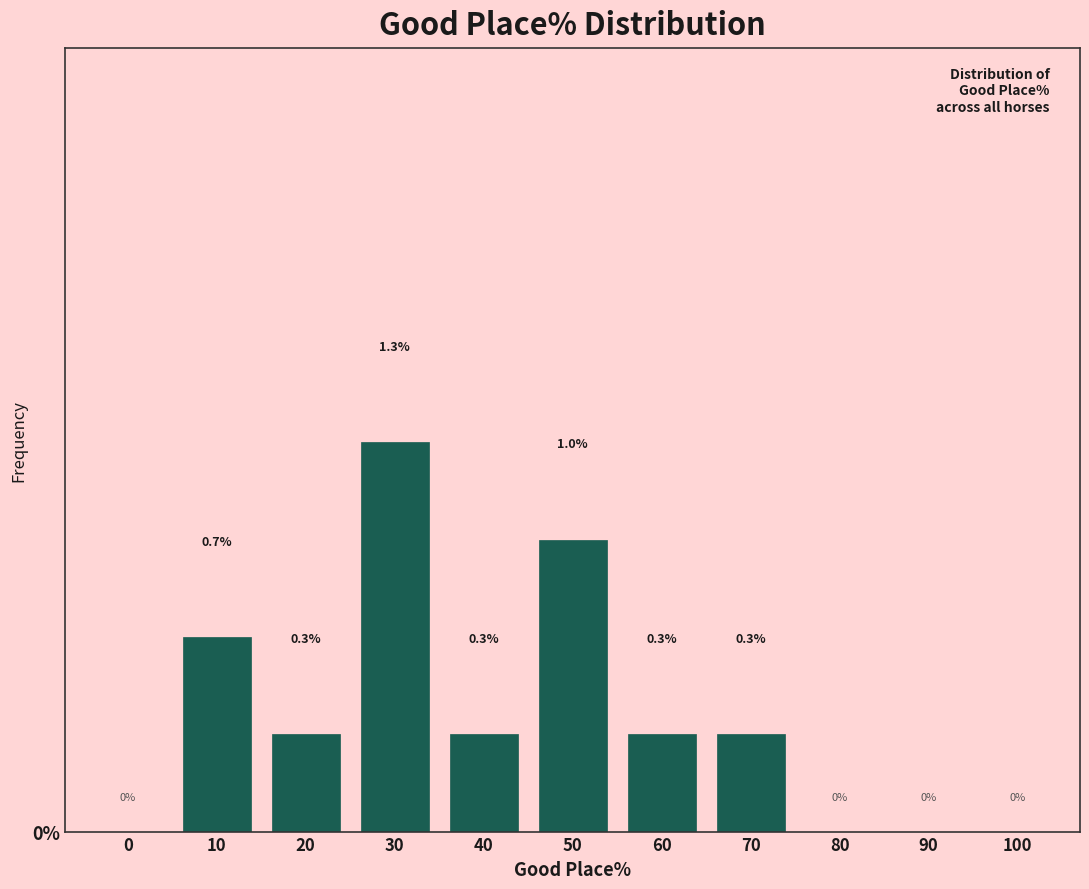

Reading left to right, extract all data points from this chart.

0=0.0	10=0.7	20=0.3	30=1.3	40=0.3	50=1.0	60=0.3	70=0.3	80=0.0	90=0.0	100=0.0